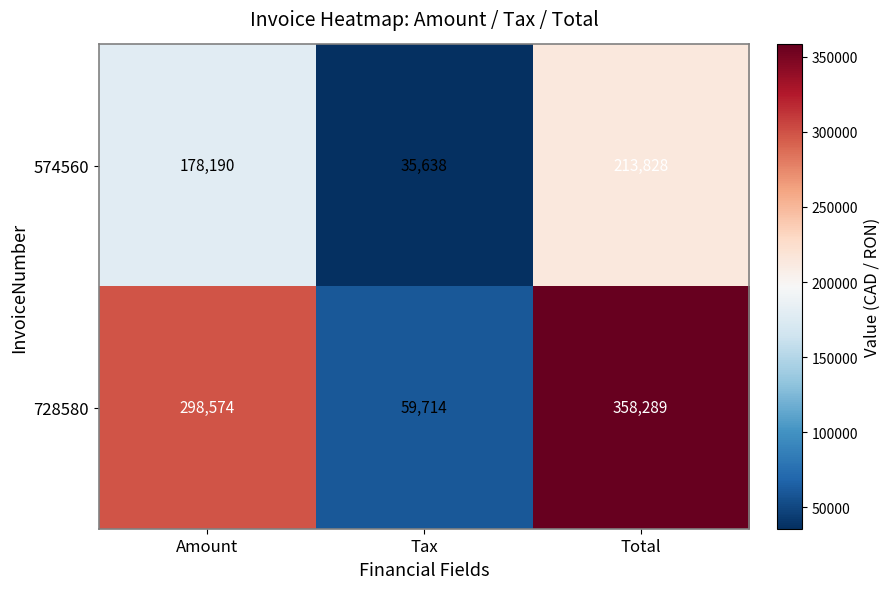

Which series has the largest total across all categories?

728580